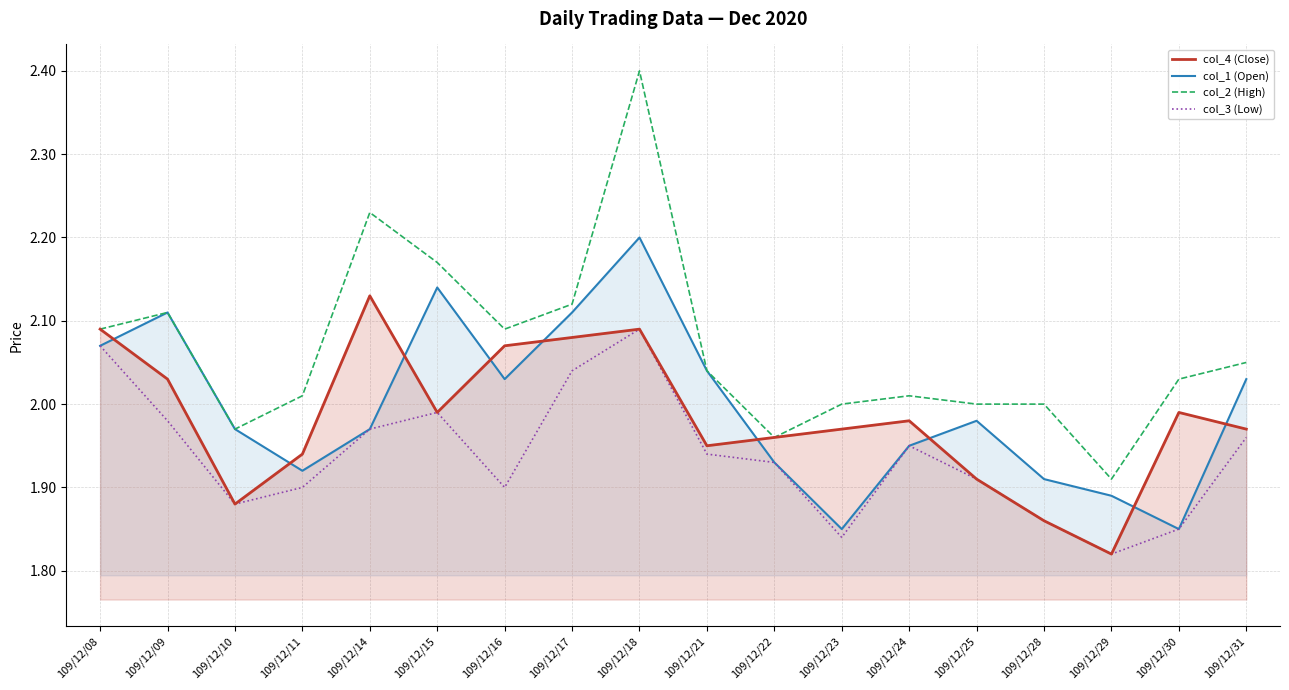

True or false: col_1 (Open) has a value of 2.0 at 109/12/25.

True